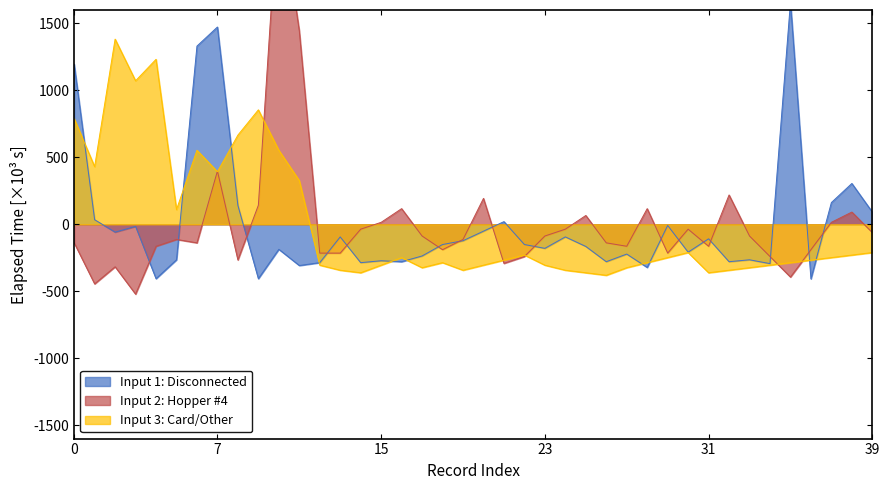

What is the total value across all series at 32?

-403.4